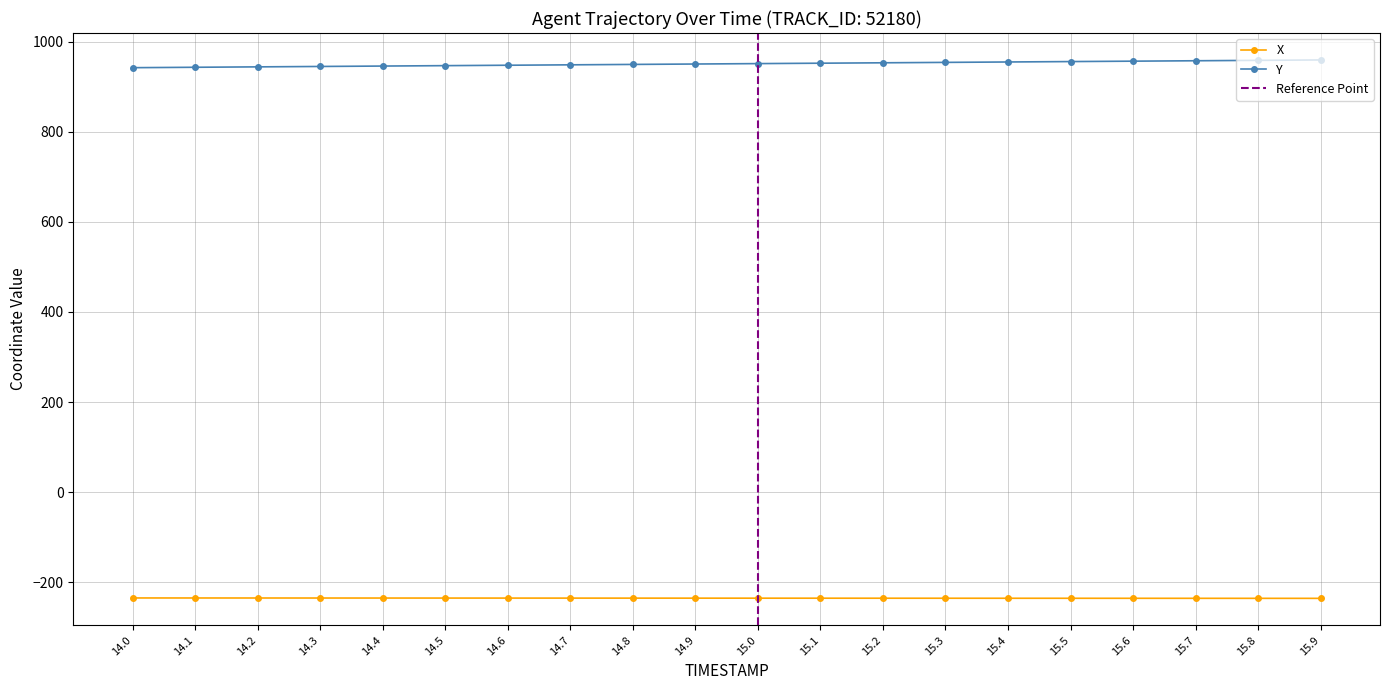

Rank the categories by X value from lowest to highest.

15.9, 15.8, 15.7, 15.6, 15.5, 15.4, 15.3, 15.2, 15.1, 15.0, 14.9, 14.8, 14.7, 14.6, 14.5, 14.4, 14.3, 14.2, 14.1, 14.0